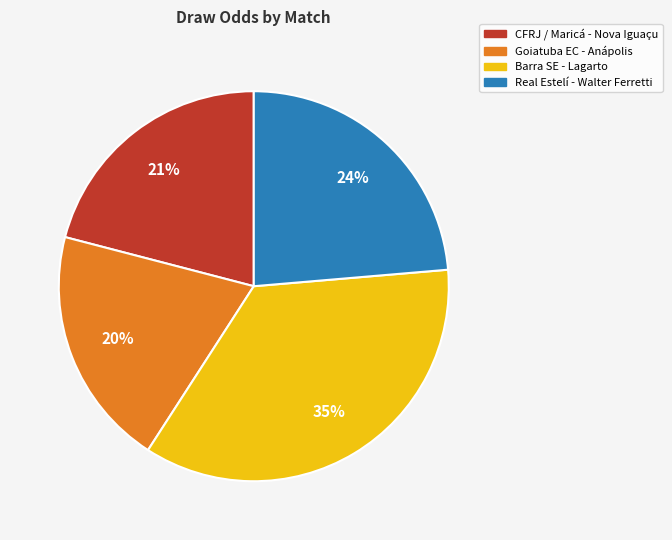

How many slices are in this pie chart?

4